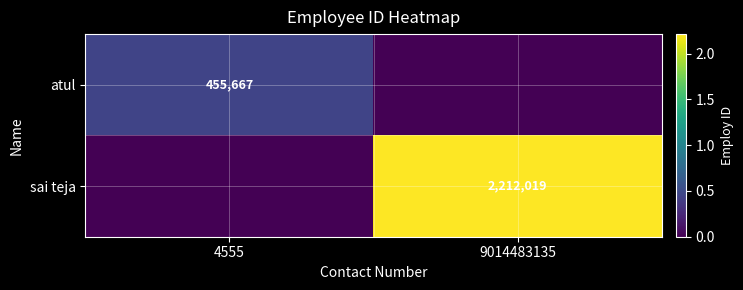

What is the greatest value displayed?

2212019